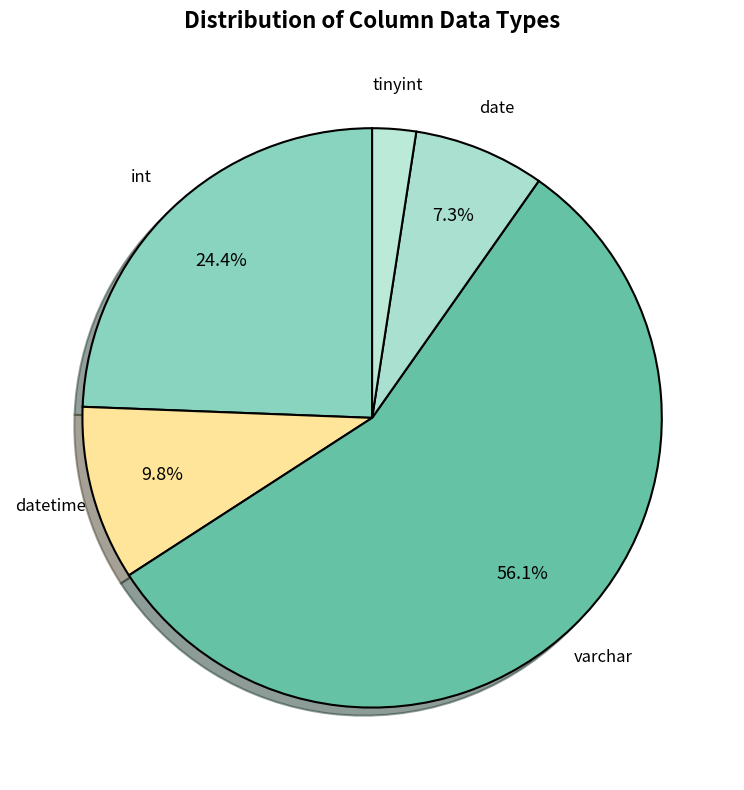

Rank the categories by value from lowest to highest.

tinyint, date, datetime, int, varchar